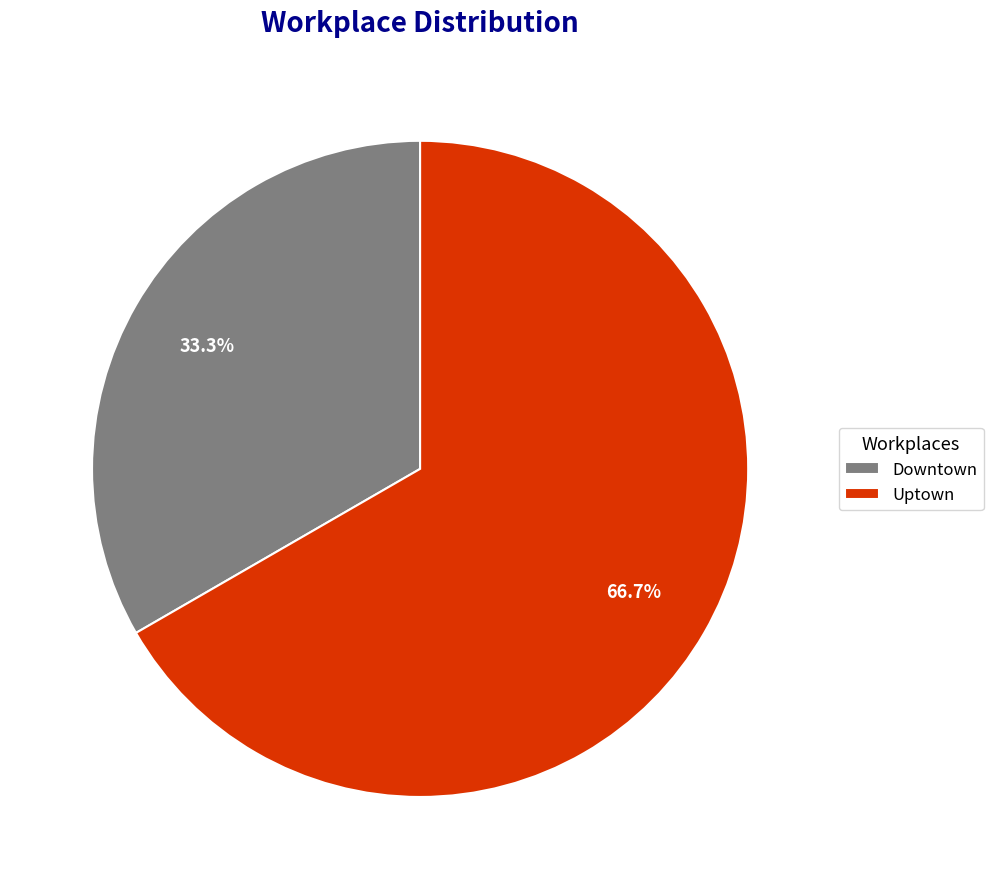

Which slice is the largest?

Uptown